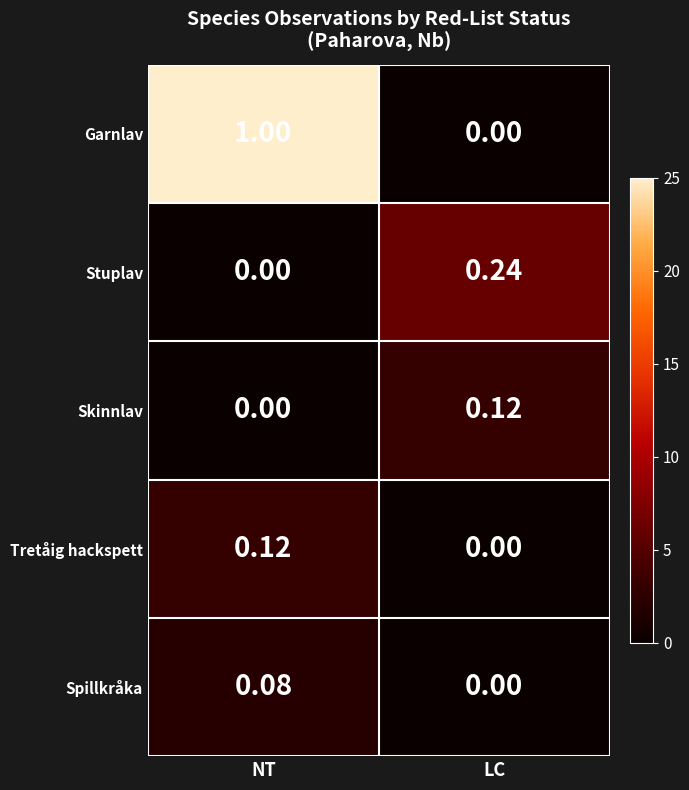

How many categories are shown in the chart?

2